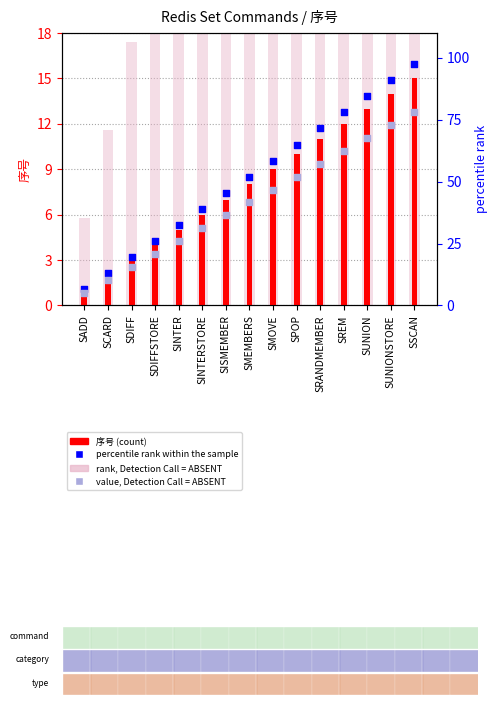

Is the value of 序号 at SPOP greater than the value of value, Detection Call = ABSENT at SPOP?

No